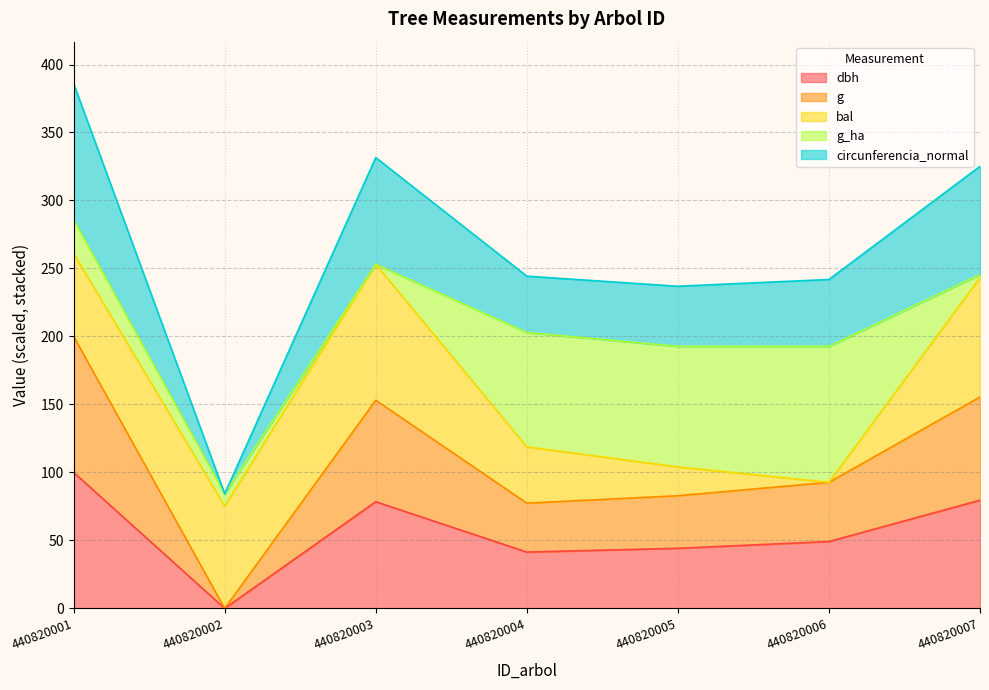

What is the value of the dbh point at the 5th from the left?

44.2